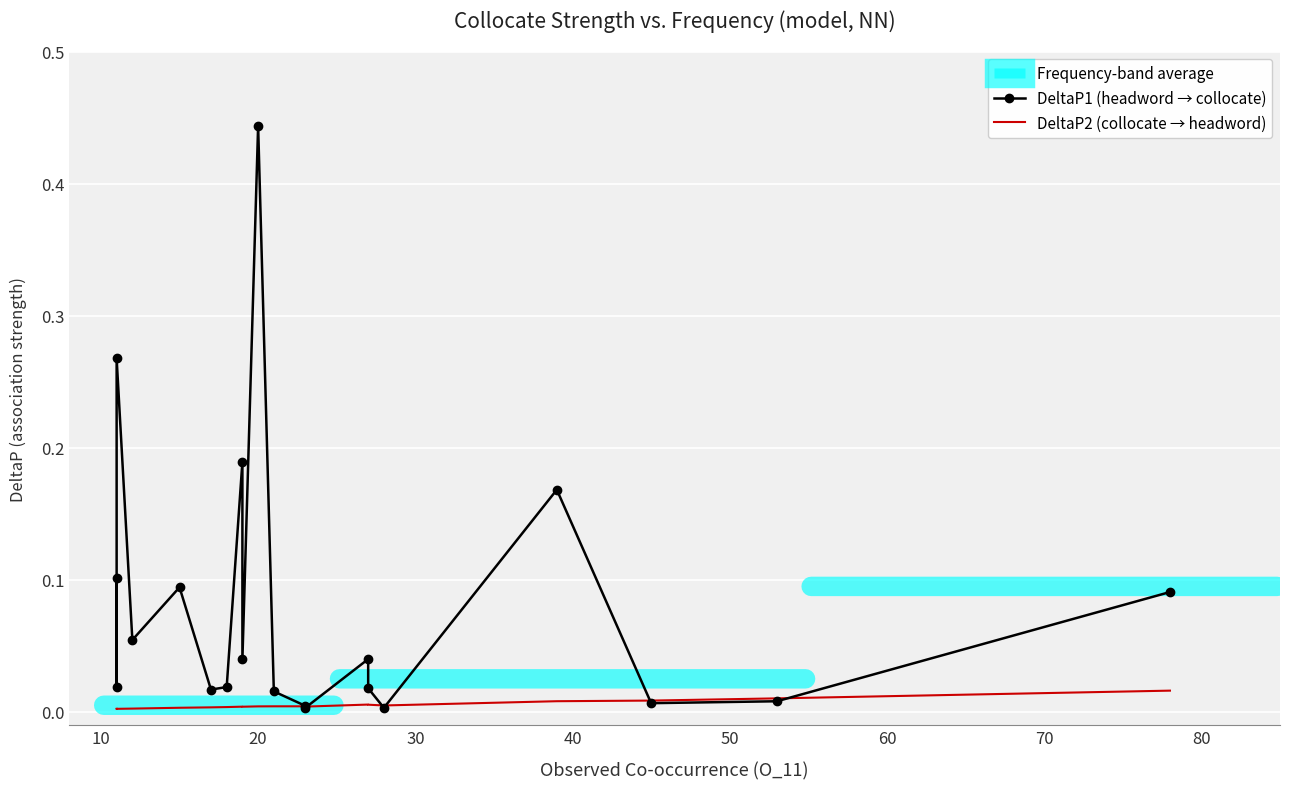

Is this an area chart (filled region under the line)?

No